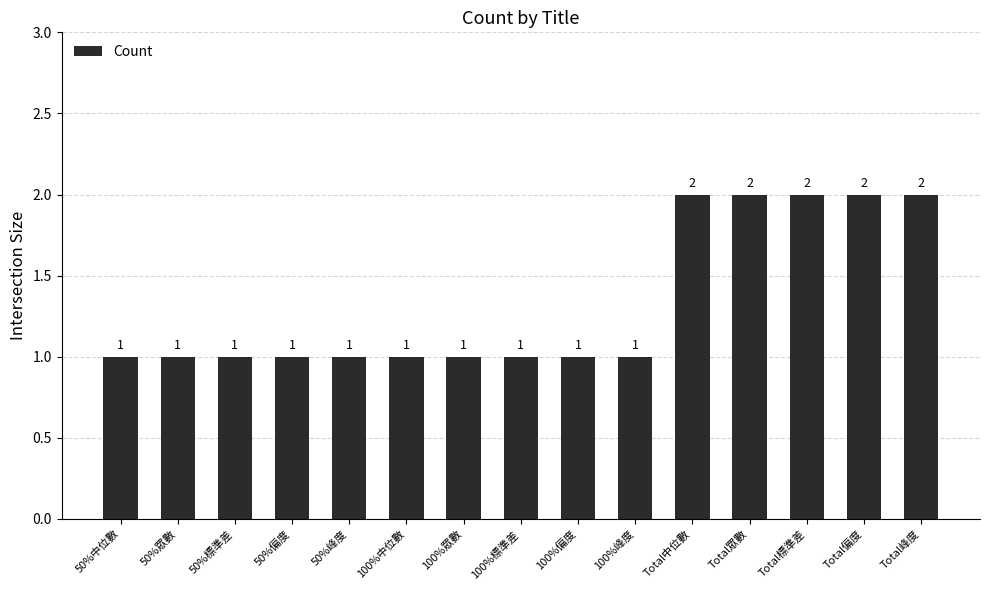

Reading left to right, transcribe all the data shown in this chart.

1	1	1	1	1	1	1	1	1	1	2	2	2	2	2